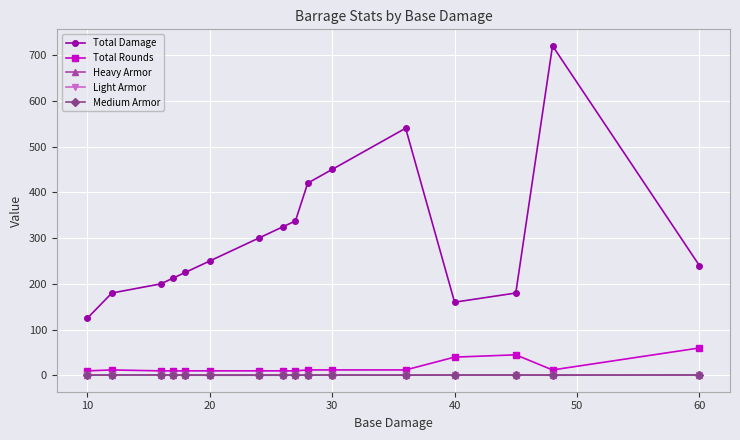

True or false: Total Damage and Medium Armor cross at least once.

False